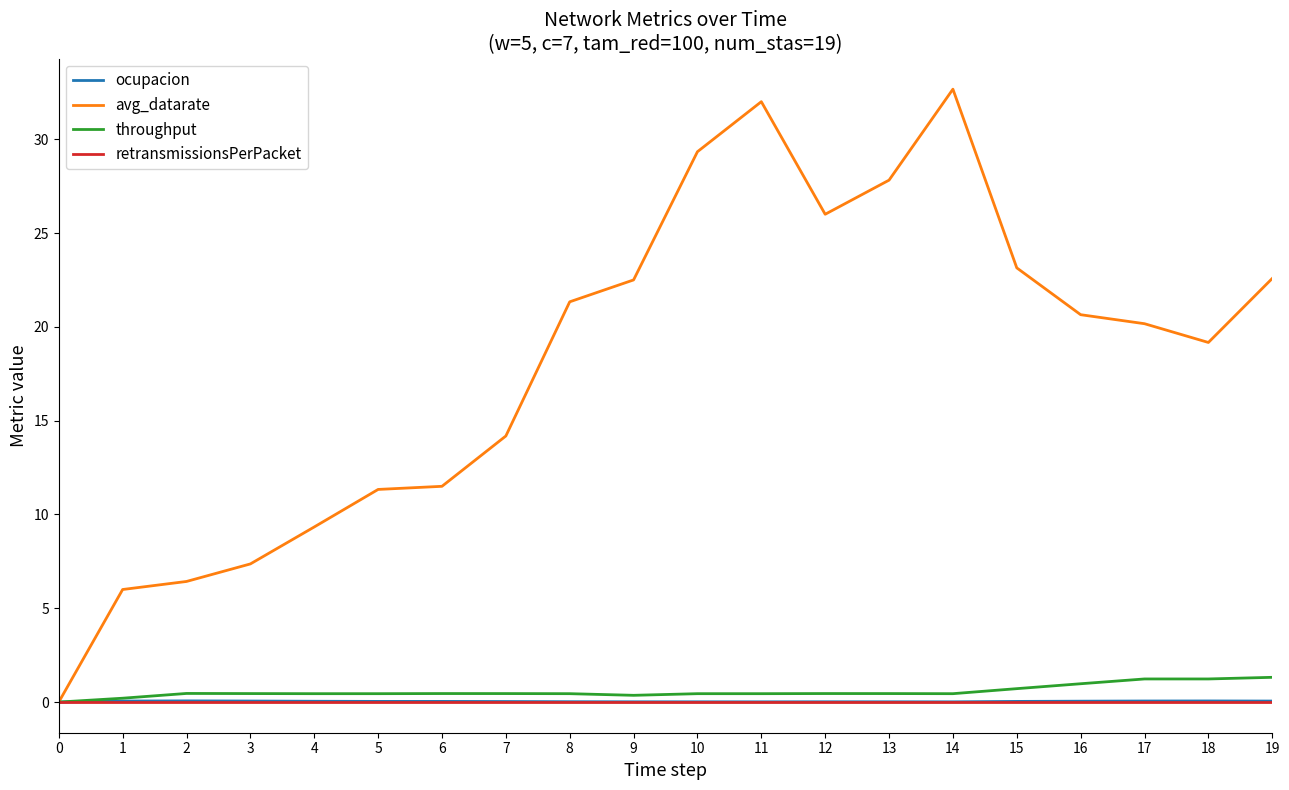

What is the difference between the maximum and minimum values in the avg_datarate series?

32.7